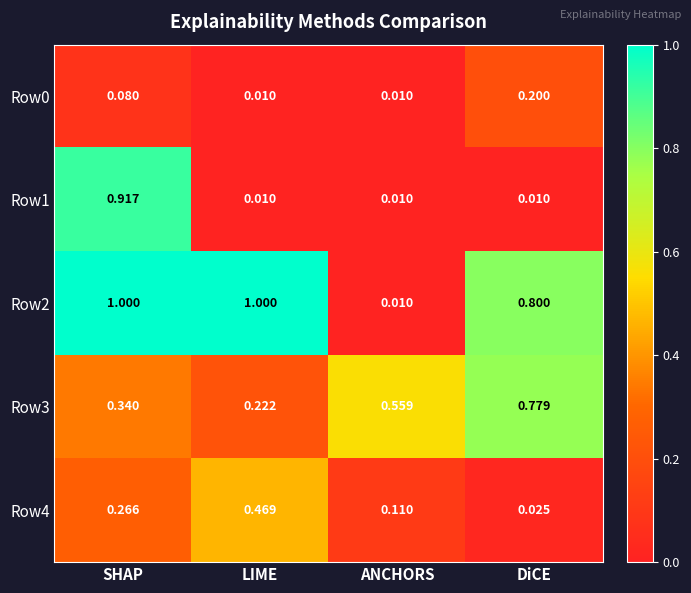

Is the value of Row0 at SHAP greater than the value of Row3 at LIME?

No